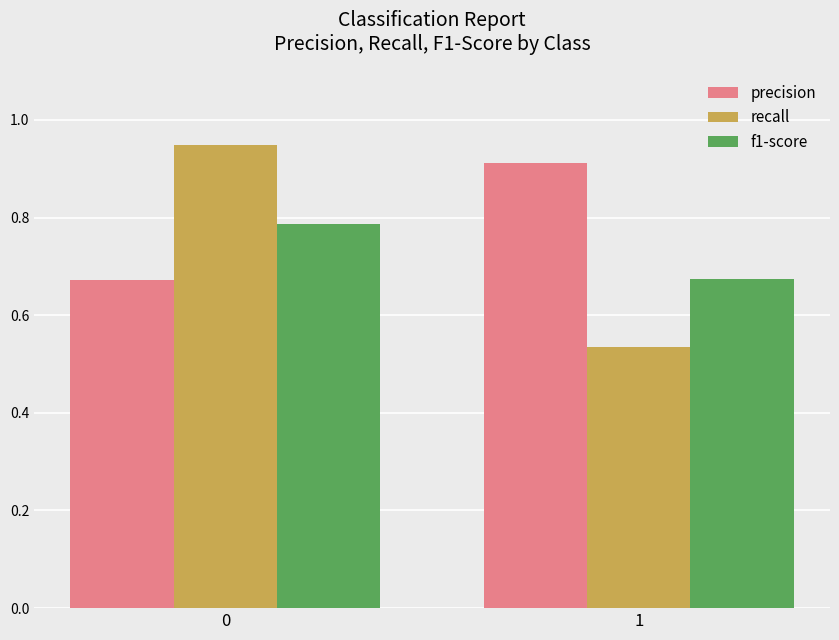

What is the difference between the highest and lowest values at 1?

0.4